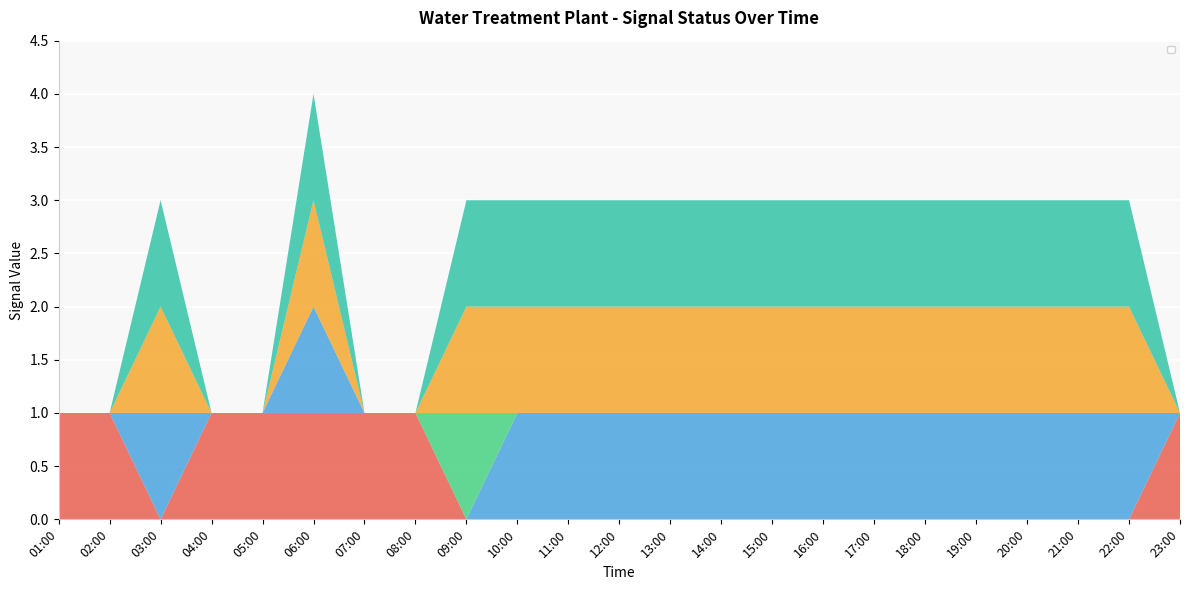

Reading left to right, what are all the values shown in this chart?

_LS2_HH_TREATED_WATER_TANK: 1	1	0	1	1	1	1	1	0	0	0	0	0	0	0	0	0	0	0	0	0	0	1
_SP_01B_Run_SERVICE_PUMP: 0	0	1	0	0	1	0	0	0	1	1	1	1	1	1	1	1	1	1	1	1	1	0
_BP_01A_Run_NaCl_PUMP: 0	0	0	0	0	0	0	0	1	0	0	0	0	0	0	0	0	0	0	0	0	0	0
_08A_BIRM_A1: 0	0	1	0	0	1	0	0	1	1	1	1	1	1	1	1	1	1	1	1	1	1	0
_01A_BIRM_A1: 0	0	0	0	0	0	0	0	0	0	0	0	0	0	0	0	0	0	0	0	0	0	0
_03A_BIRM_A1: 0	0	1	0	0	1	0	0	1	1	1	1	1	1	1	1	1	1	1	1	1	1	0